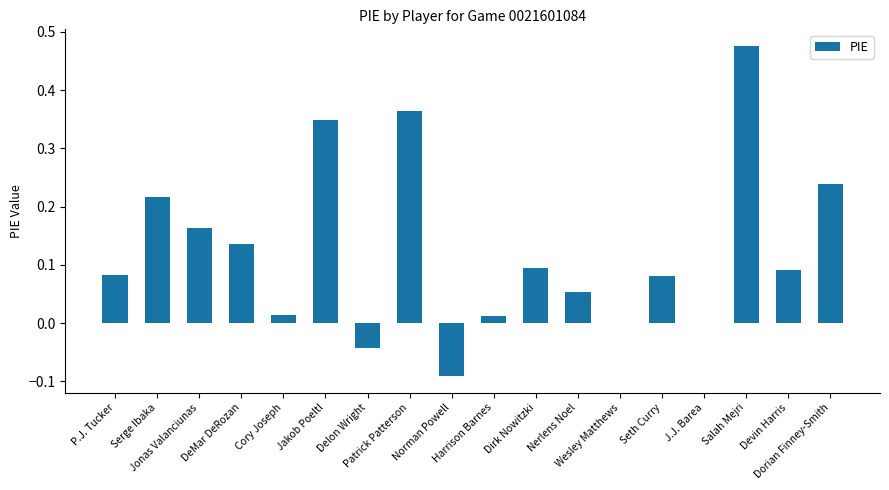

What is the sum of all values?

2.2